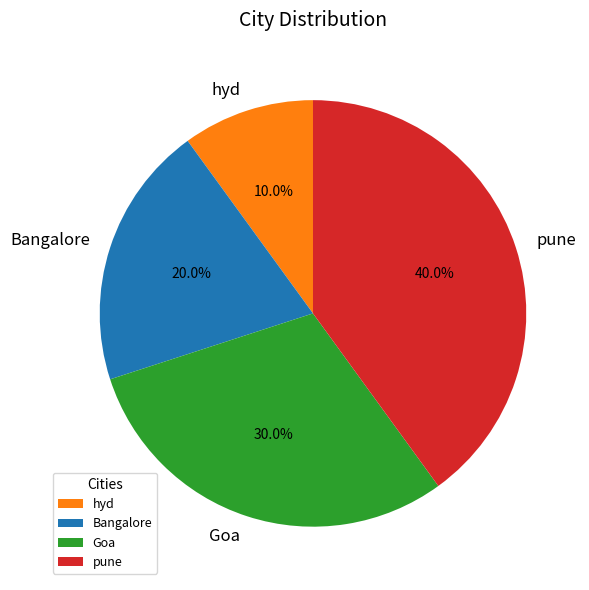

Does Bangalore account for over 50% of the chart?

No